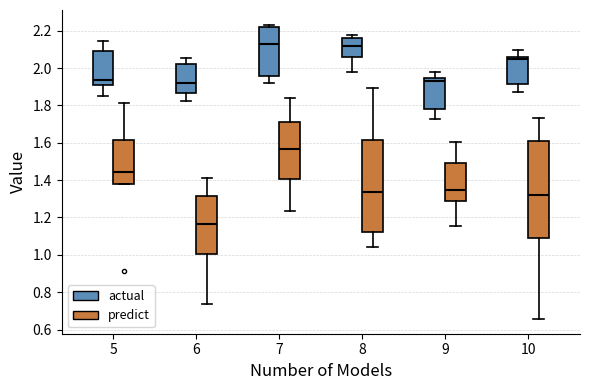

Reading left to right, transcribe this box plot: for each box, give where its median line is, the range the box spans, and where its two whiskers end, as read against the y-axis. The values are not printed on the chart, so give them approximately, as read against the axis.

5 (actual): median 1.94, box 1.92 to 2.10, whiskers 1.84 to 2.14
5 (predict): median 1.44, box 1.38 to 1.62, whiskers 1.38 to 1.82
6 (actual): median 1.92, box 1.86 to 2.02, whiskers 1.82 to 2.06
6 (predict): median 1.16, box 1.00 to 1.32, whiskers 0.74 to 1.42
7 (actual): median 2.12, box 1.96 to 2.22, whiskers 1.92 to 2.24
7 (predict): median 1.56, box 1.40 to 1.72, whiskers 1.24 to 1.84
8 (actual): median 2.12, box 2.06 to 2.16, whiskers 1.98 to 2.18
8 (predict): median 1.34, box 1.12 to 1.62, whiskers 1.04 to 1.90
9 (actual): median 1.94 (just below the box's upper edge), box 1.78 to 1.94, whiskers 1.72 to 1.98
9 (predict): median 1.34, box 1.28 to 1.50, whiskers 1.16 to 1.60
10 (actual): median 2.04, box 1.92 to 2.06, whiskers 1.88 to 2.10
10 (predict): median 1.32, box 1.10 to 1.62, whiskers 0.66 to 1.74